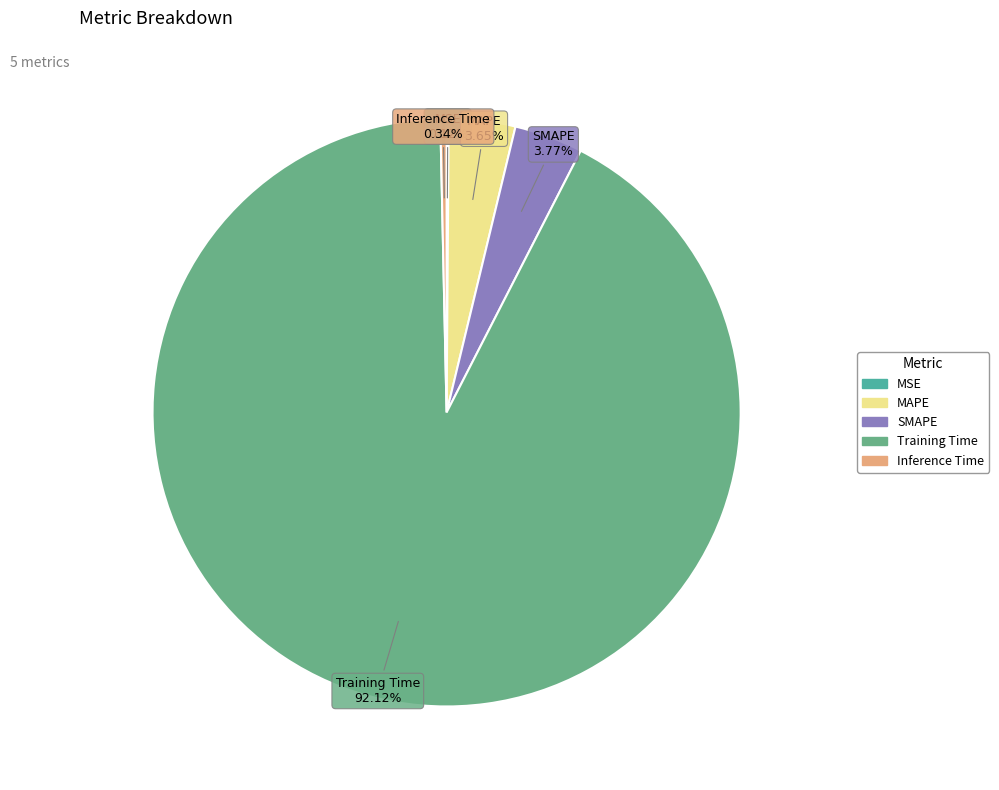

Is the sum of MAPE and SMAPE greater than half?

No